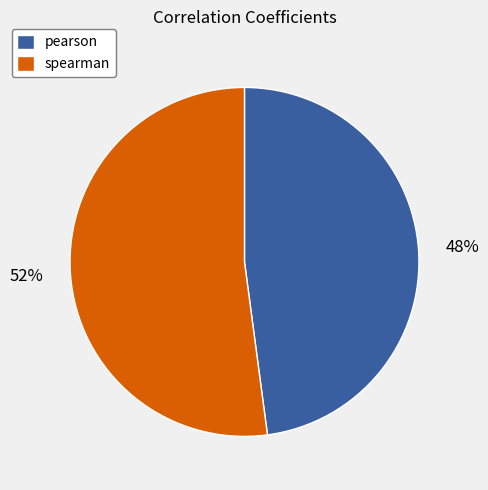

To the nearest percent, what is the combined percentage of pearson and spearman?

100%